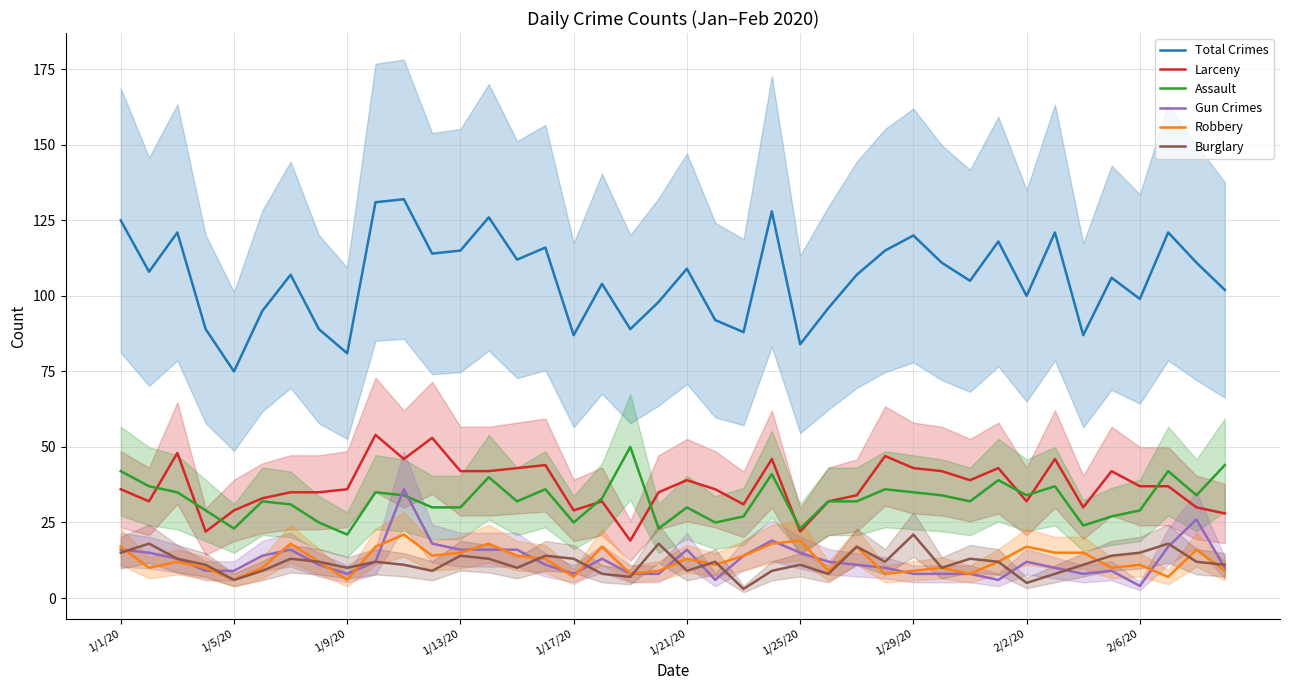

Is the value of Robbery at 19 greater than the value of Burglary at 19?

No